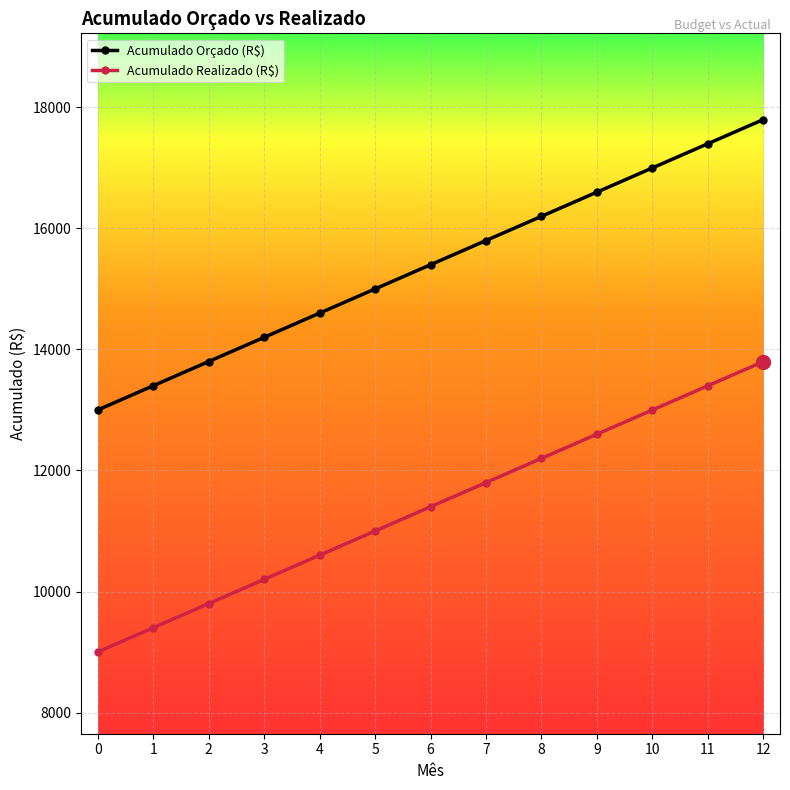

Reading left to right, extract all data points from this chart.

Acumulado Orçado (R$): 0=13000	1=13400	2=13800	3=14200	4=14600	5=15000	6=15400	7=15800	8=16200	9=16600	10=17000	11=17400	12=17800
Acumulado Realizado (R$): 0=9000	1=9400	2=9800	3=10200	4=10600	5=11000	6=11400	7=11800	8=12200	9=12600	10=13000	11=13400	12=13800